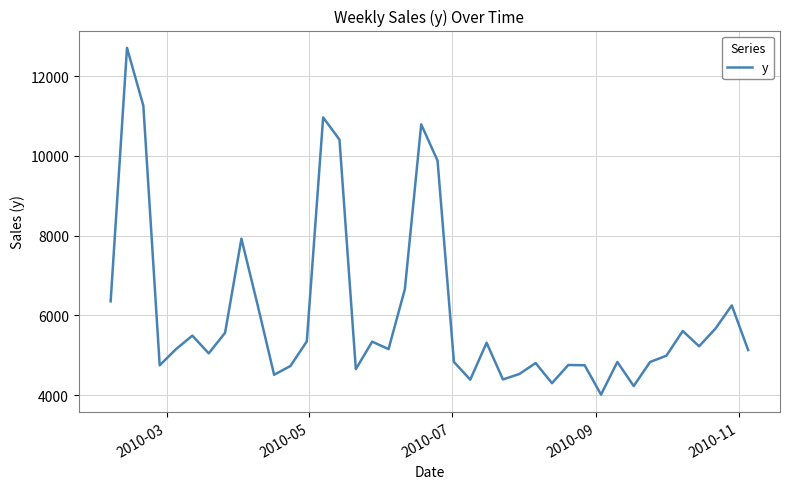

What is the difference between the maximum and minimum values?

8695.4